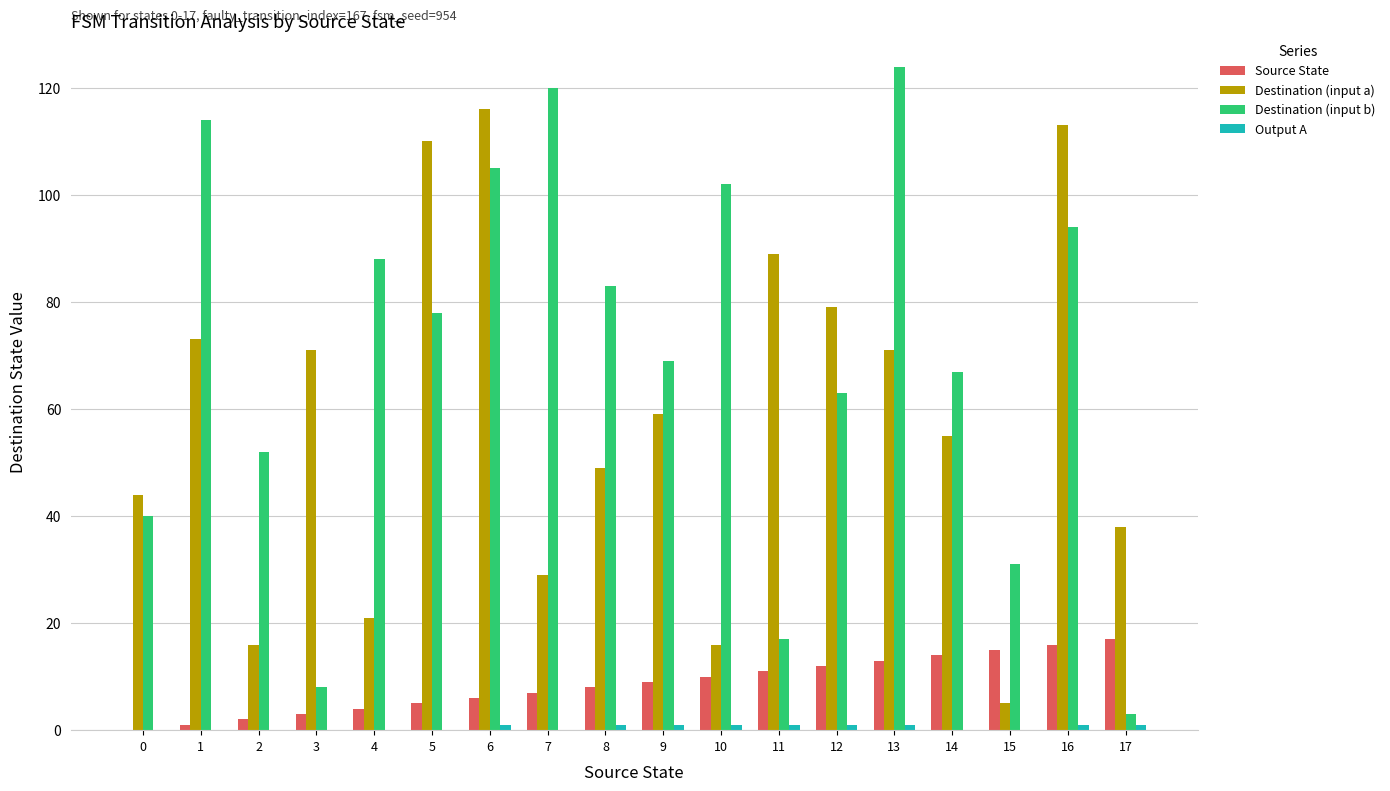

Which category has the highest value across all series?

13